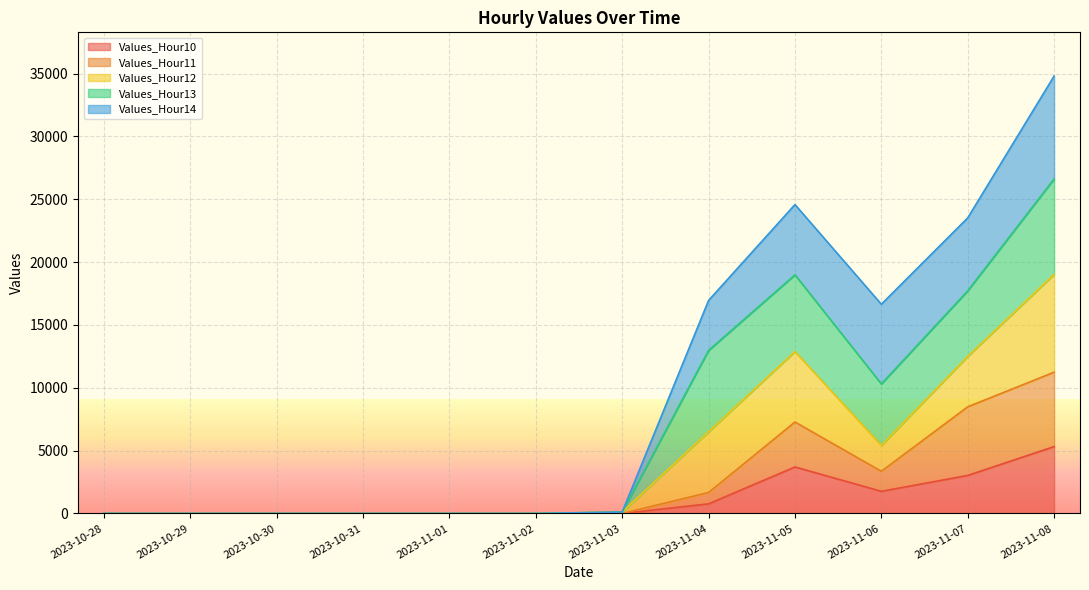

Which category has the highest value in the Values_Hour10 series?

2023-11-08